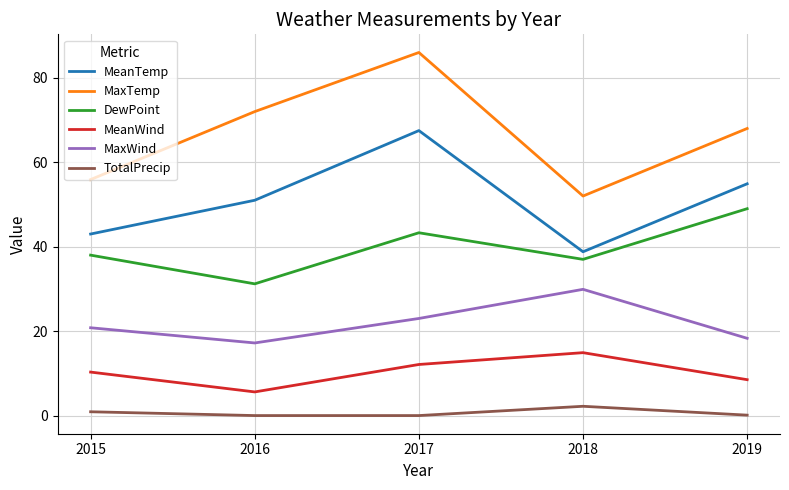

Which series has the largest range (max minus min)?

MaxTemp